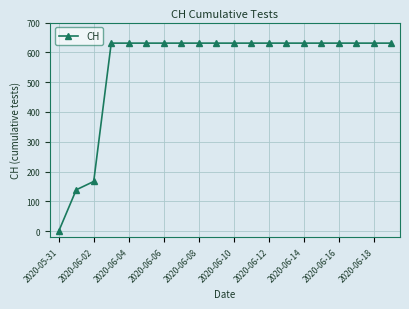

Is this an area chart (filled region under the line)?

No